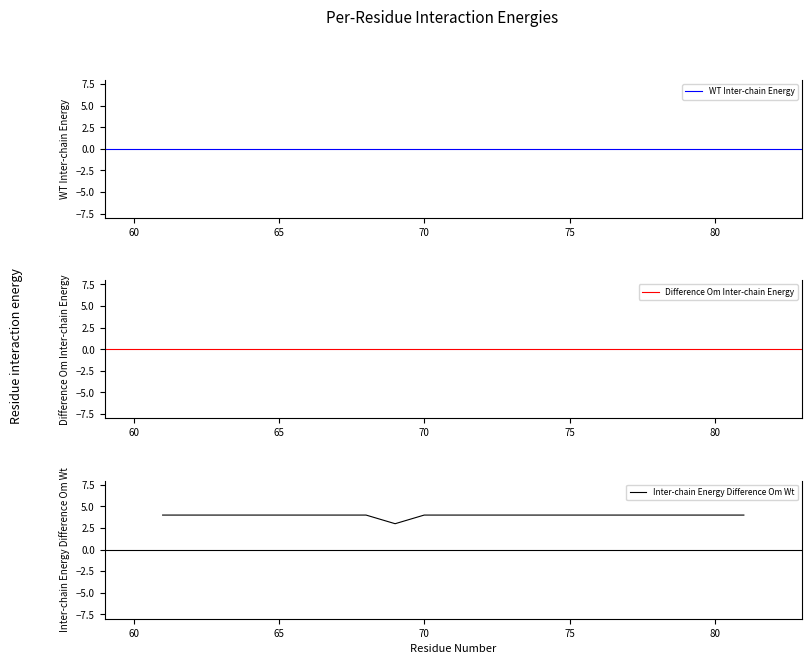

The value of Inter-chain Energy Difference Om Wt at 65 is 4. True or false?

True